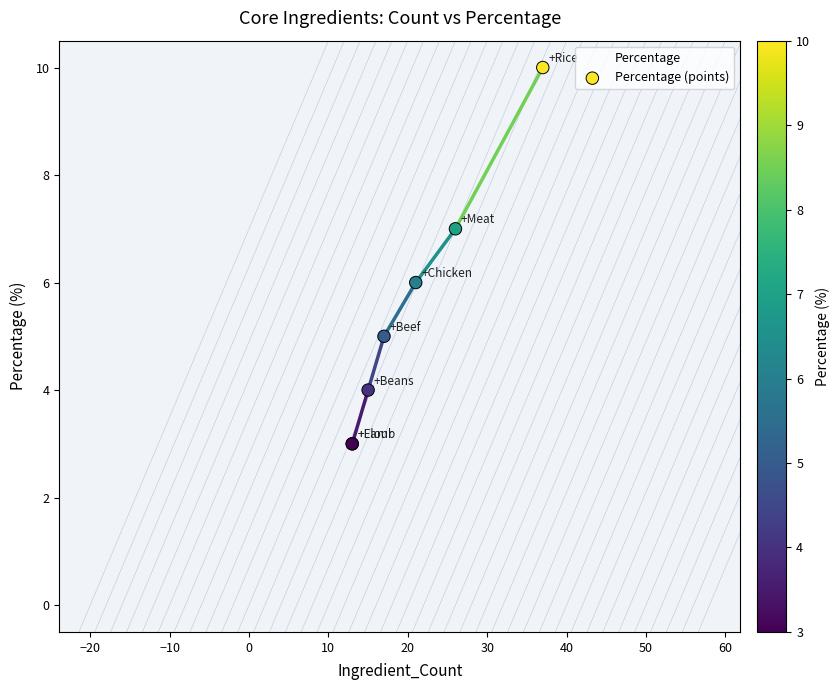

Which series has the largest total across all categories?

Percentage